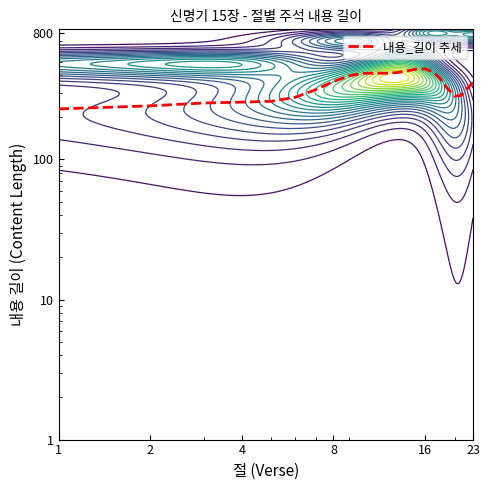

Which label corresponds to the smallest value in the chart?

1